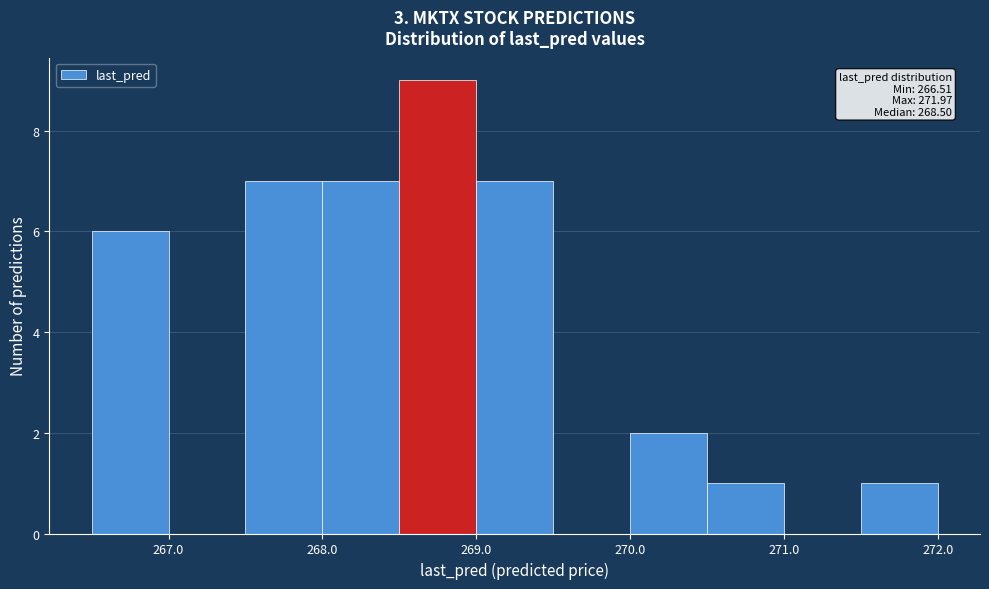

Which range on the x-axis has the tallest bar?

268.5 to 269.0